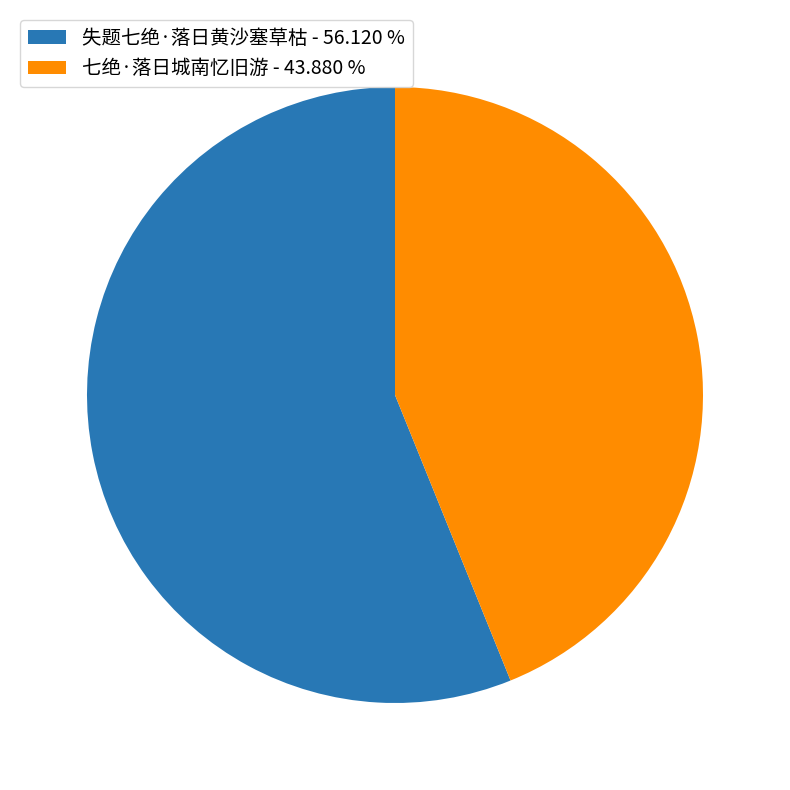

Between 七绝·落日城南忆旧游 - 43.880 % and 失题七绝·落日黄沙塞草枯 - 56.120 %, which is larger?

失题七绝·落日黄沙塞草枯 - 56.120 %